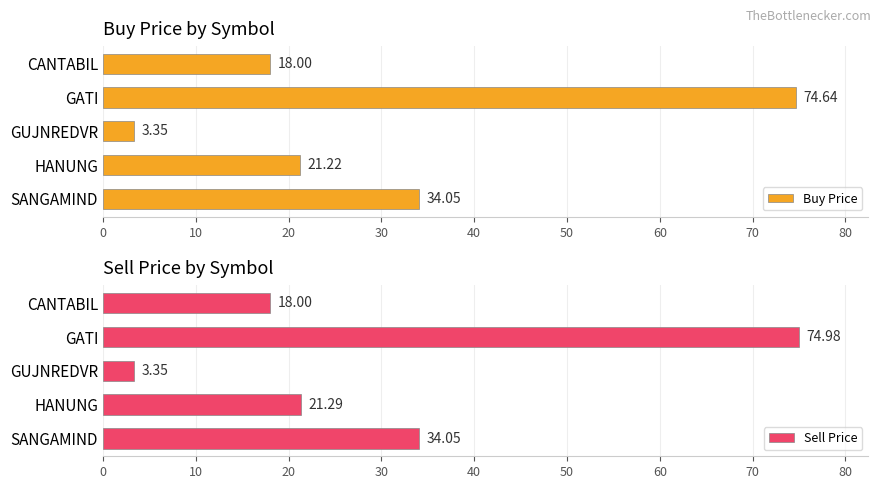

List the labels in order of Buy Price value, smallest first.

GUJNREDVR, CANTABIL, HANUNG, SANGAMIND, GATI